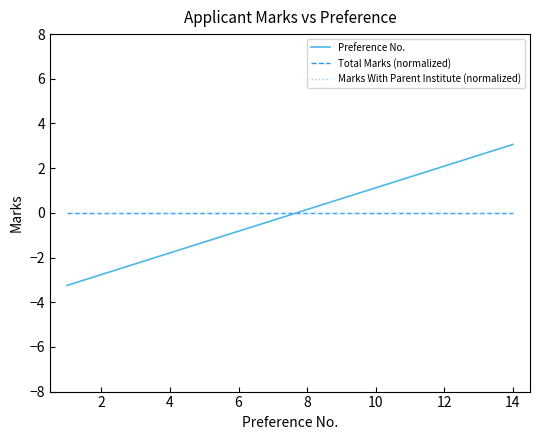

True or false: Marks With Parent Institute (normalized) and Total Marks (normalized) cross at least once.

False